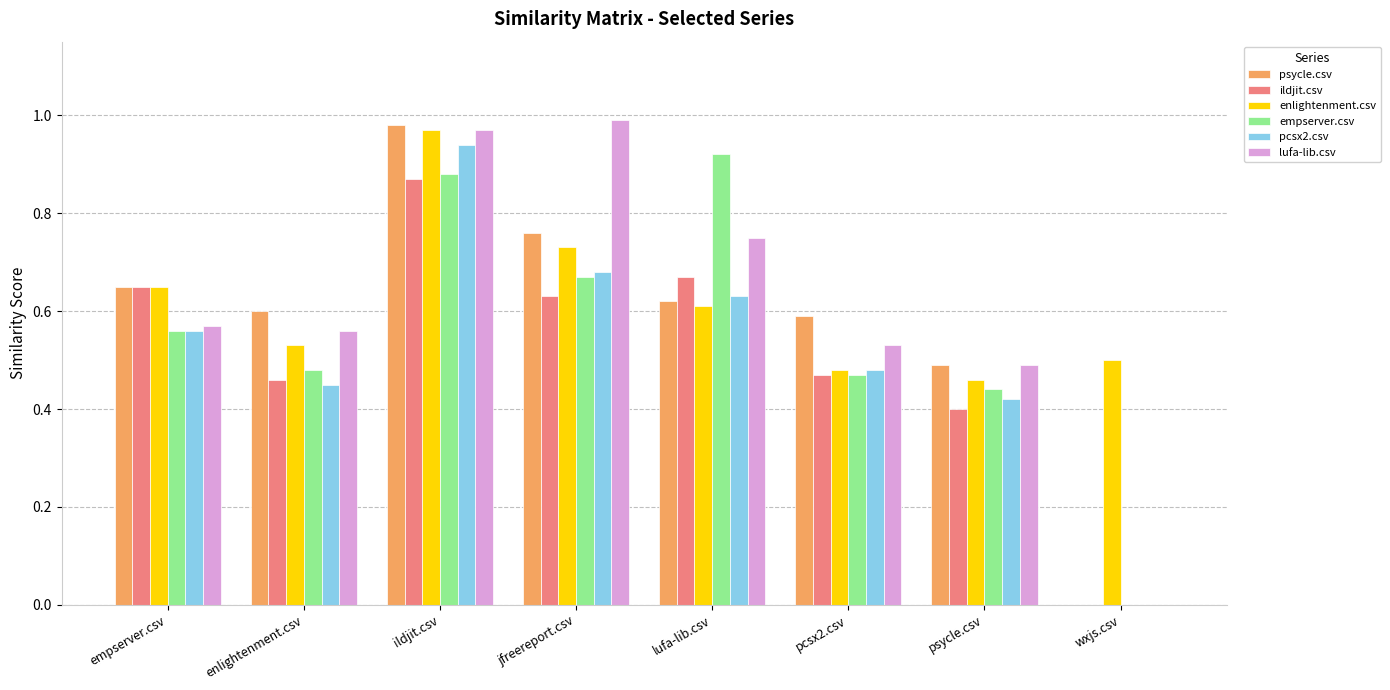

Is the value of empserver.csv at lufa-lib.csv greater than the value of lufa-lib.csv at ildjit.csv?

No